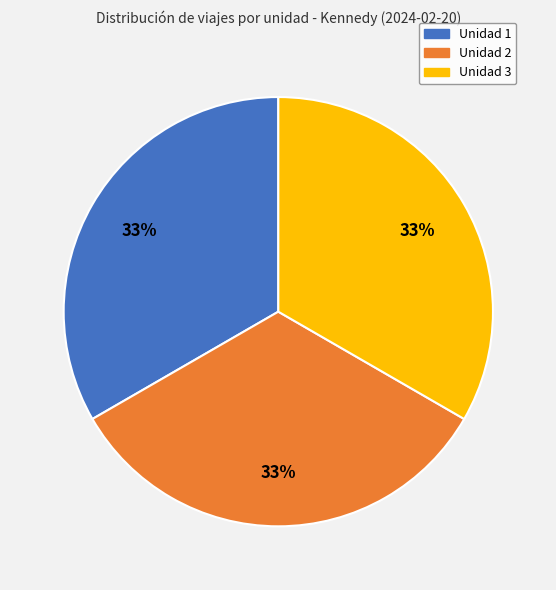

To the nearest percent, what is the difference between the Unidad 3 and Unidad 2 slice percentages?

0%